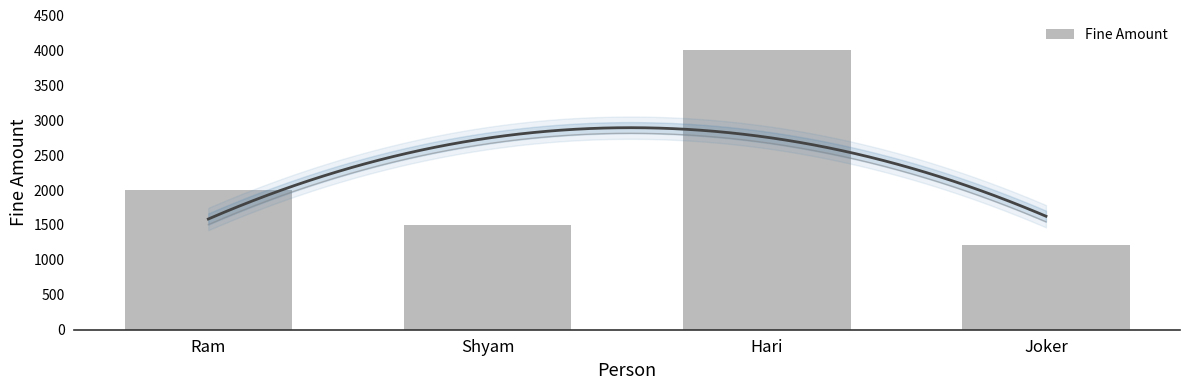

What position from the right is Hari?

2